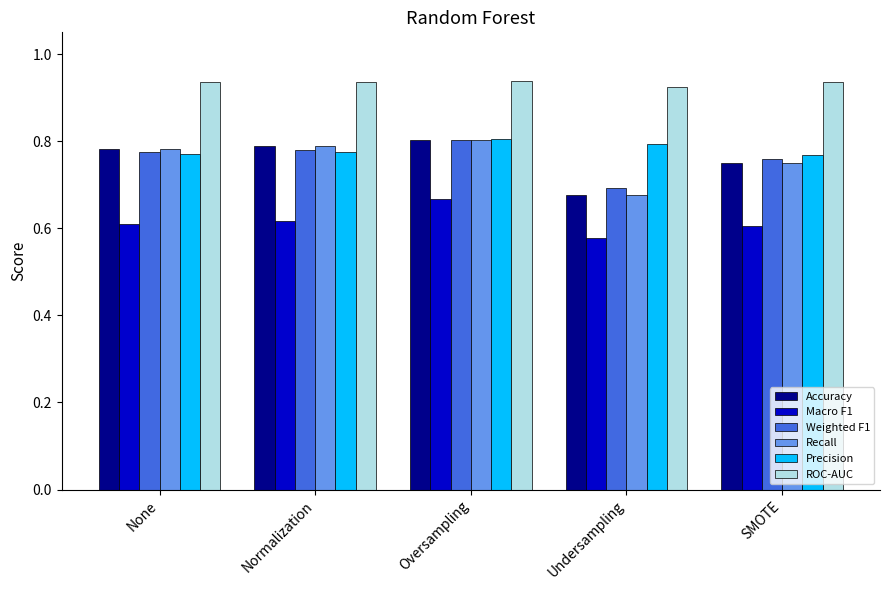

At how many categories does at least one series exceed 0?

5